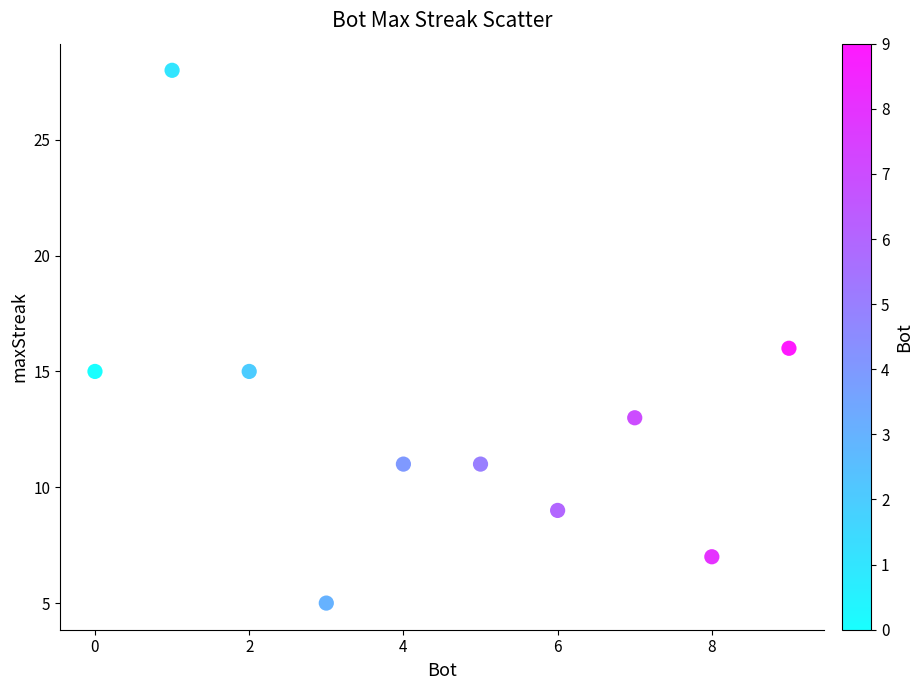

What is the range of Y values (max minus min)?

23